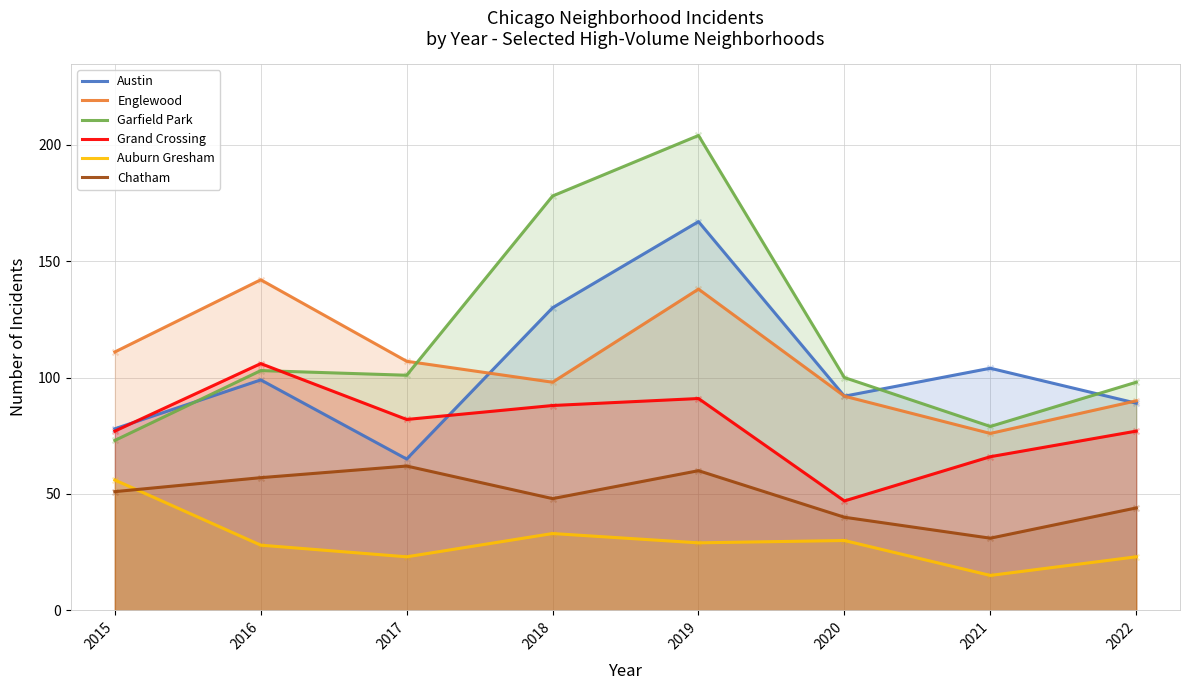

What are all the series names shown in the legend?

Austin, Englewood, Garfield Park, Grand Crossing, Auburn Gresham, Chatham